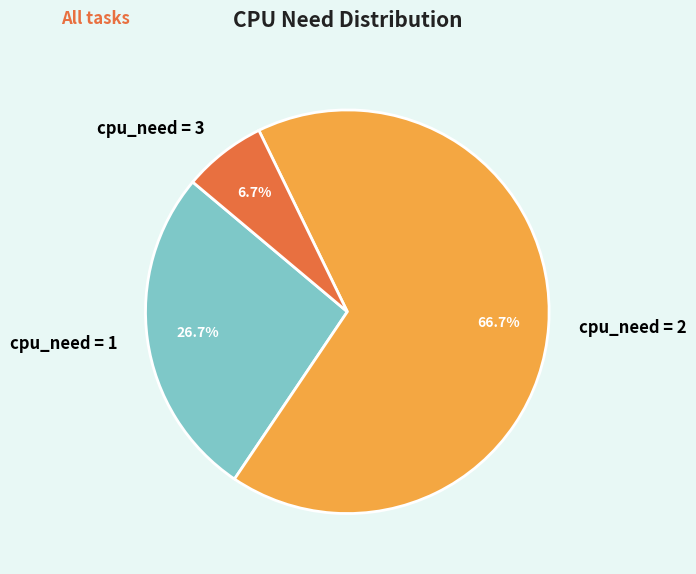

Which has a higher value, cpu_need = 2 or cpu_need = 3?

cpu_need = 2